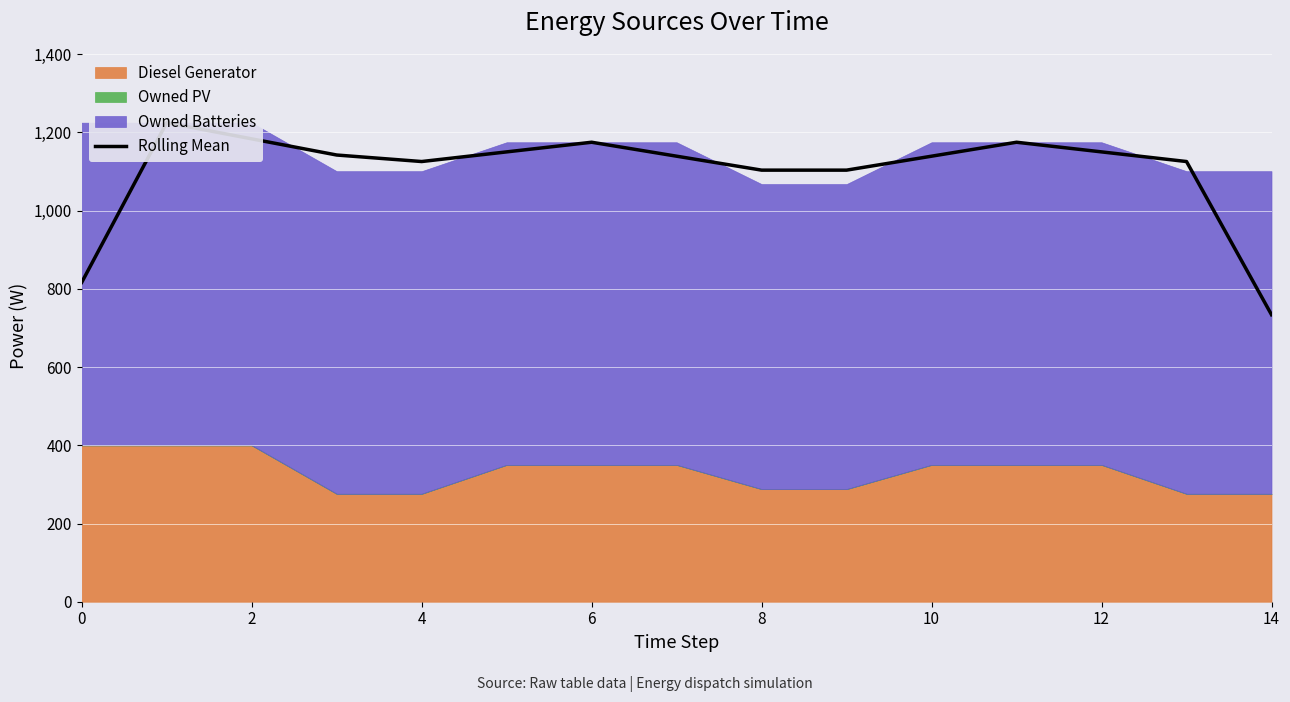

The chart shows a value of 1125.7 at 13. True or false?

True